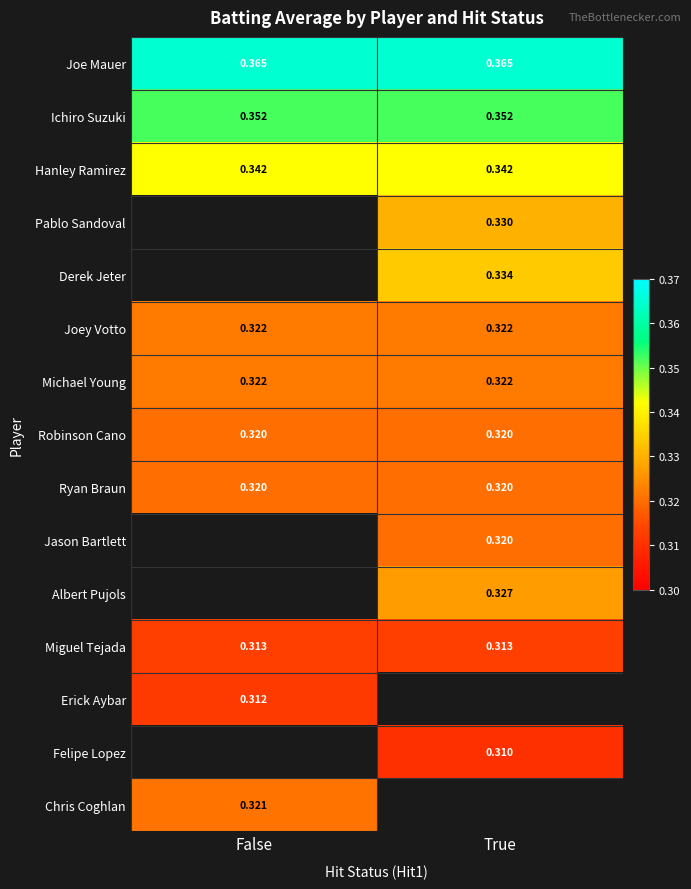

Is the value of Joe Mauer at False greater than the value of Robinson Cano at True?

Yes